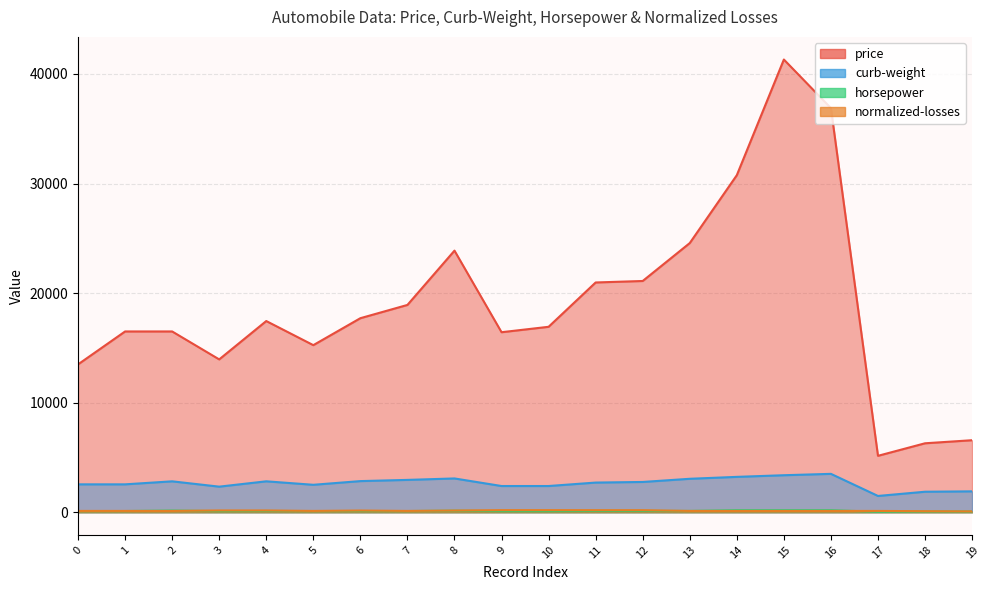

Reading right to left, extract all data points from this chart.

price: 6575	6295	5151	36880	41315	30760	24565	21105	20970	16925	16430	23875	18920	17710	15250	17450	13950	16500	16500	13495
curb-weight: 1909	1874	1488	3505	3380	3230	3055	2765	2710	2395	2395	3086	2954	2844	2507	2824	2337	2823	2548	2548
horsepower: 70	70	48	182	182	182	121	121	121	101	101	140	110	110	110	115	102	154	111	111
normalized-losses: 81	98	121	122	122	122	122	188	188	192	192	158	122	158	122	164	164	122	122	122